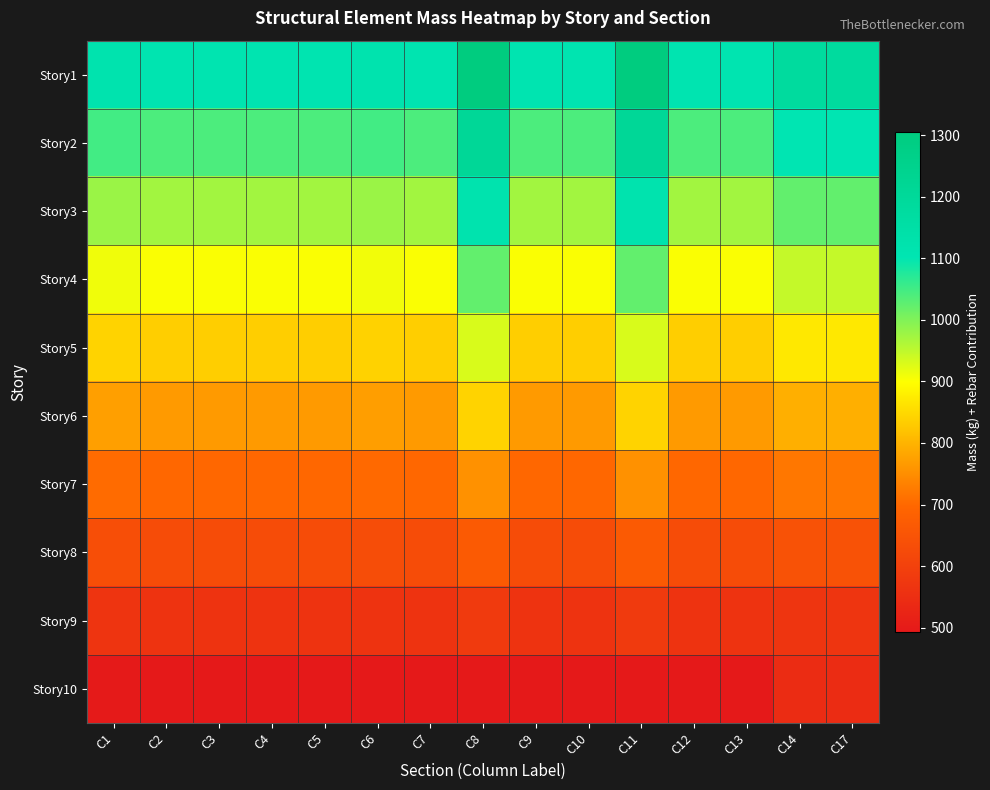

How many categories are shown in the chart?

15